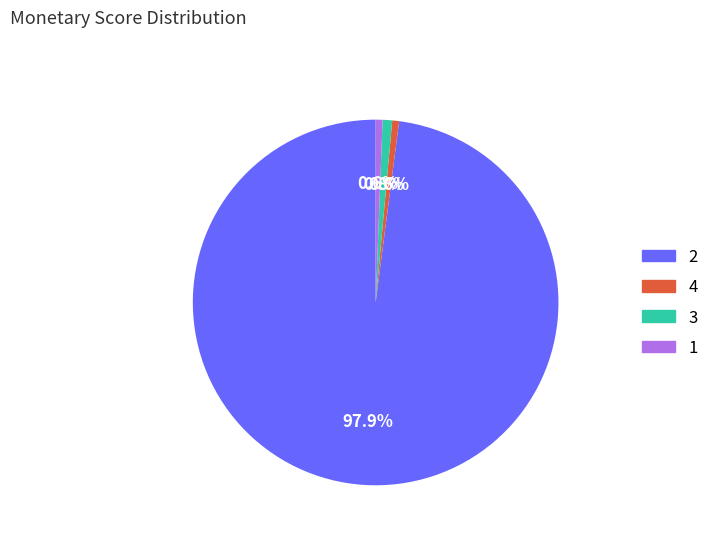

How many segments does this pie chart have?

4